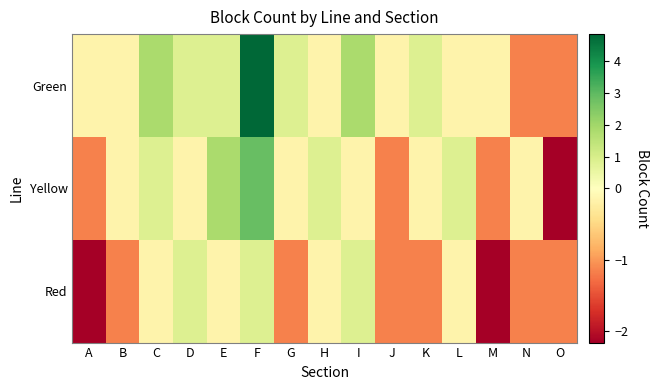

Which has a higher value, K or A?

K